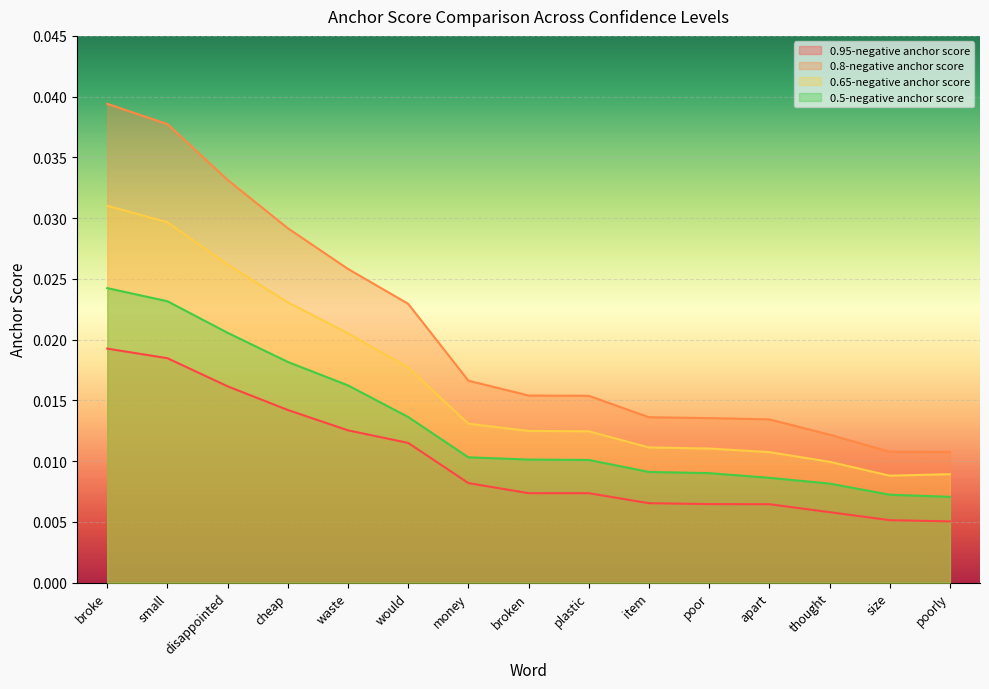

Does the chart display data point markers on the line(s)?

No